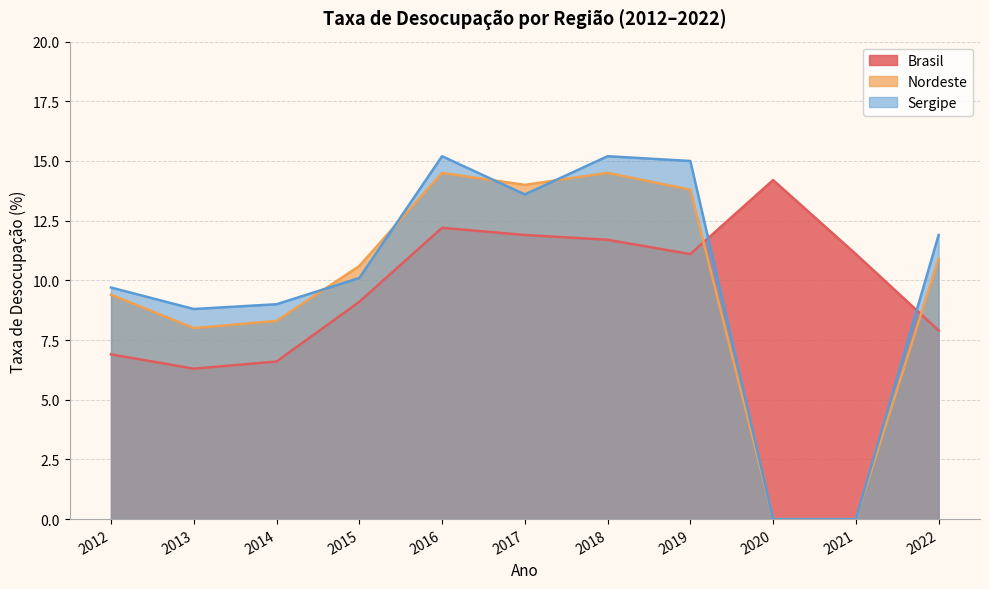

Between 2020 and 2022, which series saw the biggest shift?

Sergipe